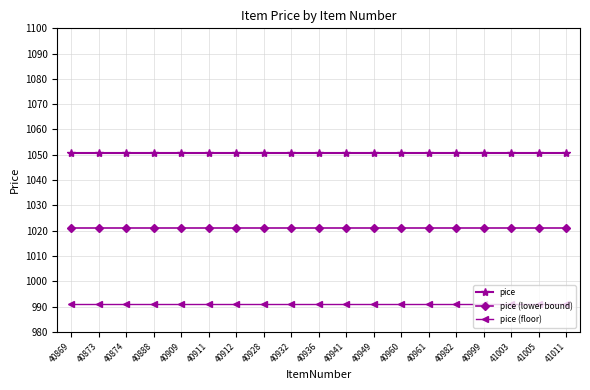

Reading right to left, extract all data points from this chart.

pice: 41011=1050.9	41005=1050.9	41003=1050.9	40999=1050.9	40982=1050.9	40961=1050.9	40960=1050.9	40949=1050.9	40941=1050.9	40936=1050.9	40932=1050.9	40928=1050.9	40912=1050.9	40911=1050.9	40909=1050.9	40888=1050.9	40874=1050.9	40873=1050.9	40869=1050.9
pice (lower bound): 41011=1020.9	41005=1020.9	41003=1020.9	40999=1020.9	40982=1020.9	40961=1020.9	40960=1020.9	40949=1020.9	40941=1020.9	40936=1020.9	40932=1020.9	40928=1020.9	40912=1020.9	40911=1020.9	40909=1020.9	40888=1020.9	40874=1020.9	40873=1020.9	40869=1020.9
pice (floor): 41011=990.9	41005=990.9	41003=990.9	40999=990.9	40982=990.9	40961=990.9	40960=990.9	40949=990.9	40941=990.9	40936=990.9	40932=990.9	40928=990.9	40912=990.9	40911=990.9	40909=990.9	40888=990.9	40874=990.9	40873=990.9	40869=990.9